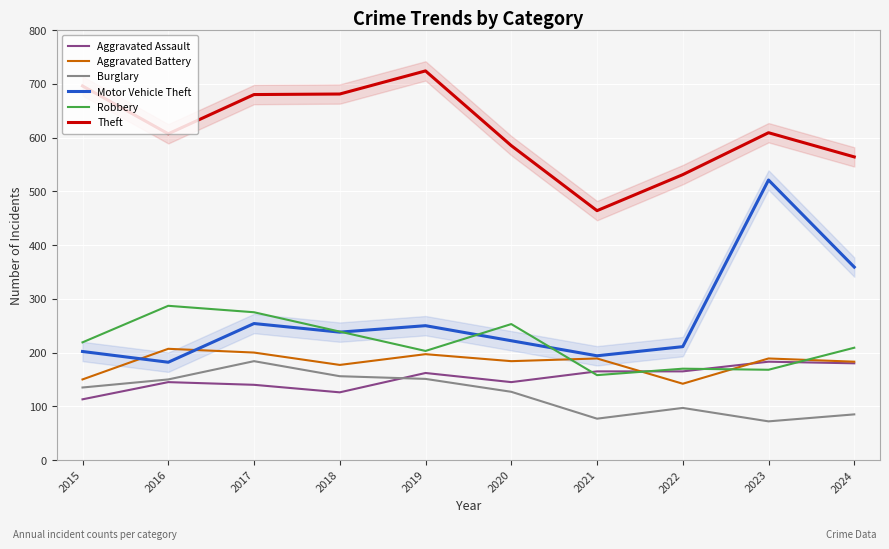

What are all the series names shown in the legend?

Aggravated Assault, Aggravated Battery, Burglary, Motor Vehicle Theft, Robbery, Theft